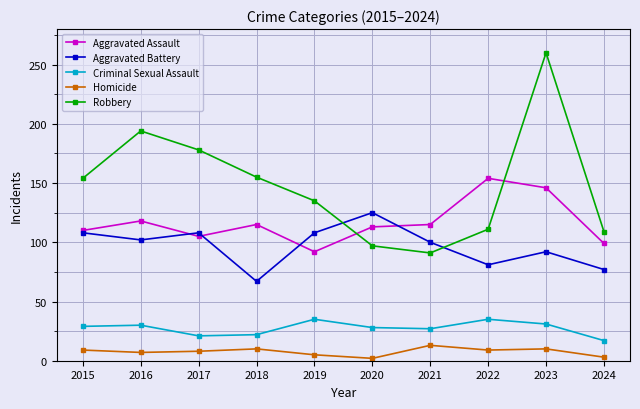

What are all the series names shown in the legend?

Aggravated Assault, Aggravated Battery, Criminal Sexual Assault, Homicide, Robbery